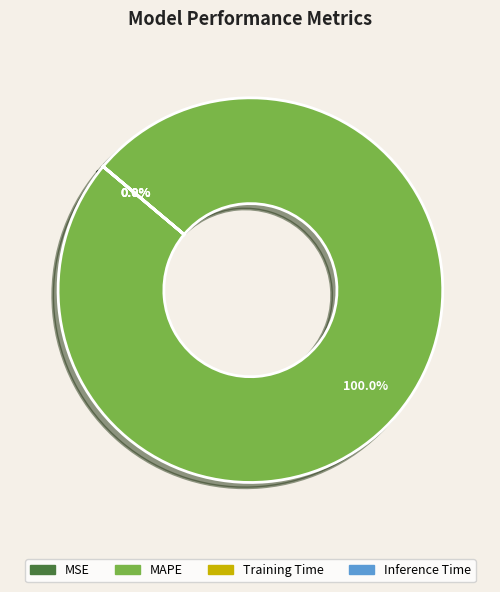

Which category has the biggest portion of the pie?

MAPE